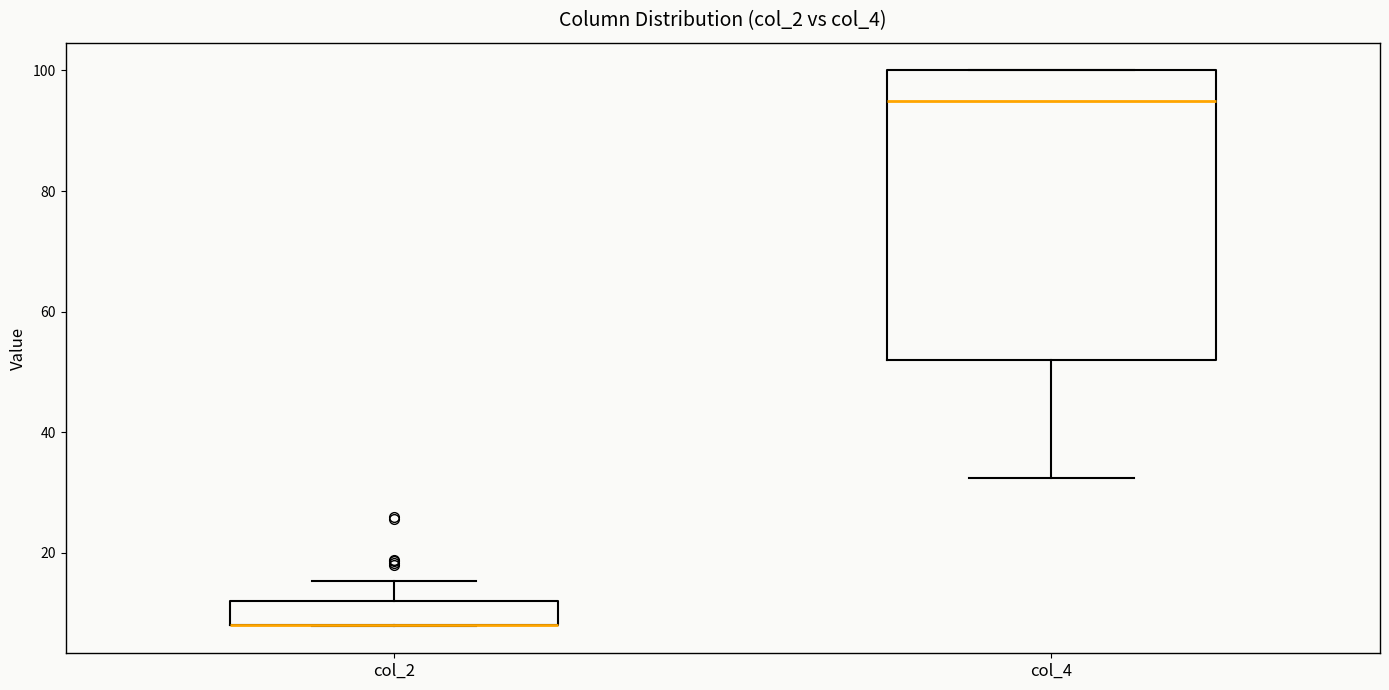

Where is the lower edge of the box for col_2 on the y-axis? The values are not printed on the chart, so give them approximately, as read against the axis.

8